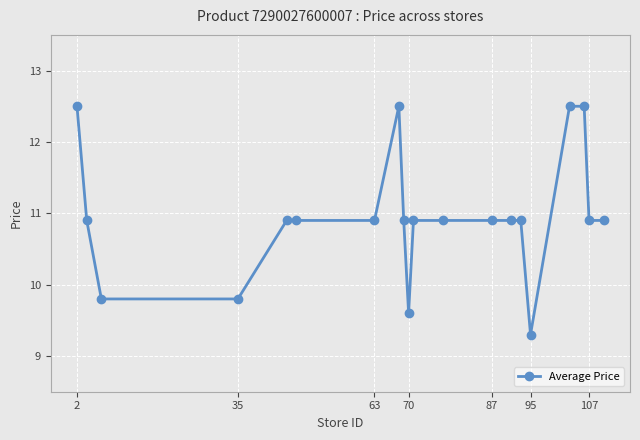

Count the number of data series in this chart.

1